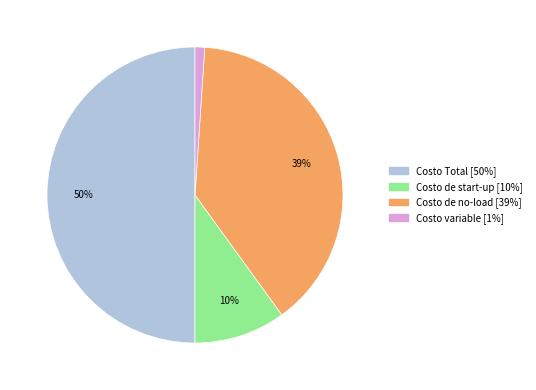

How many segments does this pie chart have?

4